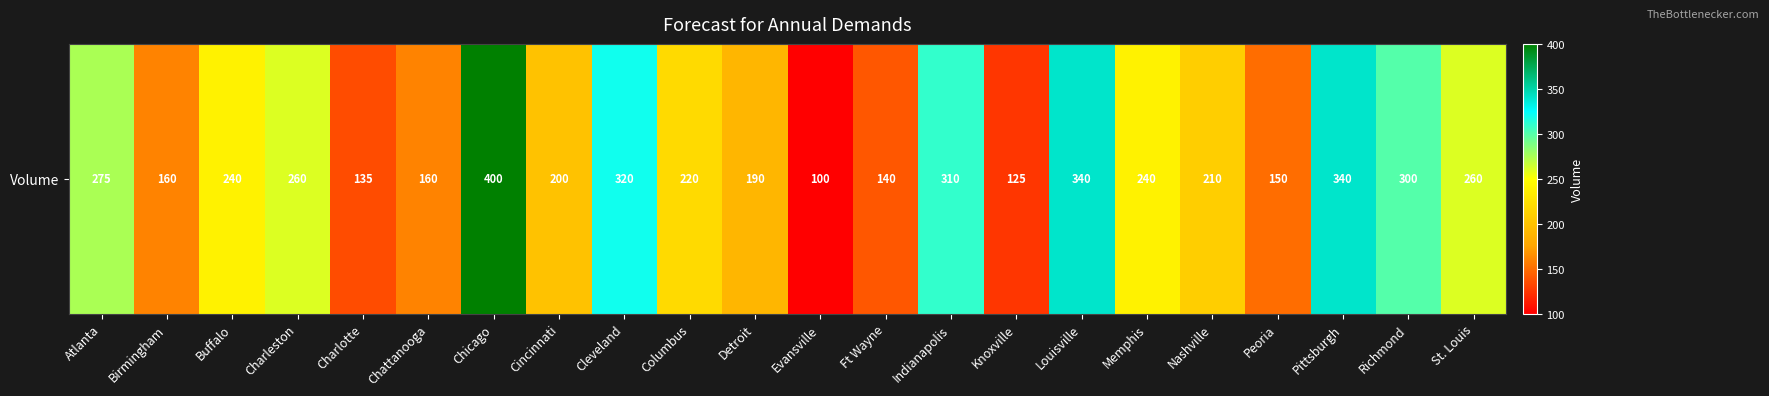

At which category does the chart reach its minimum across all series?

Evansville